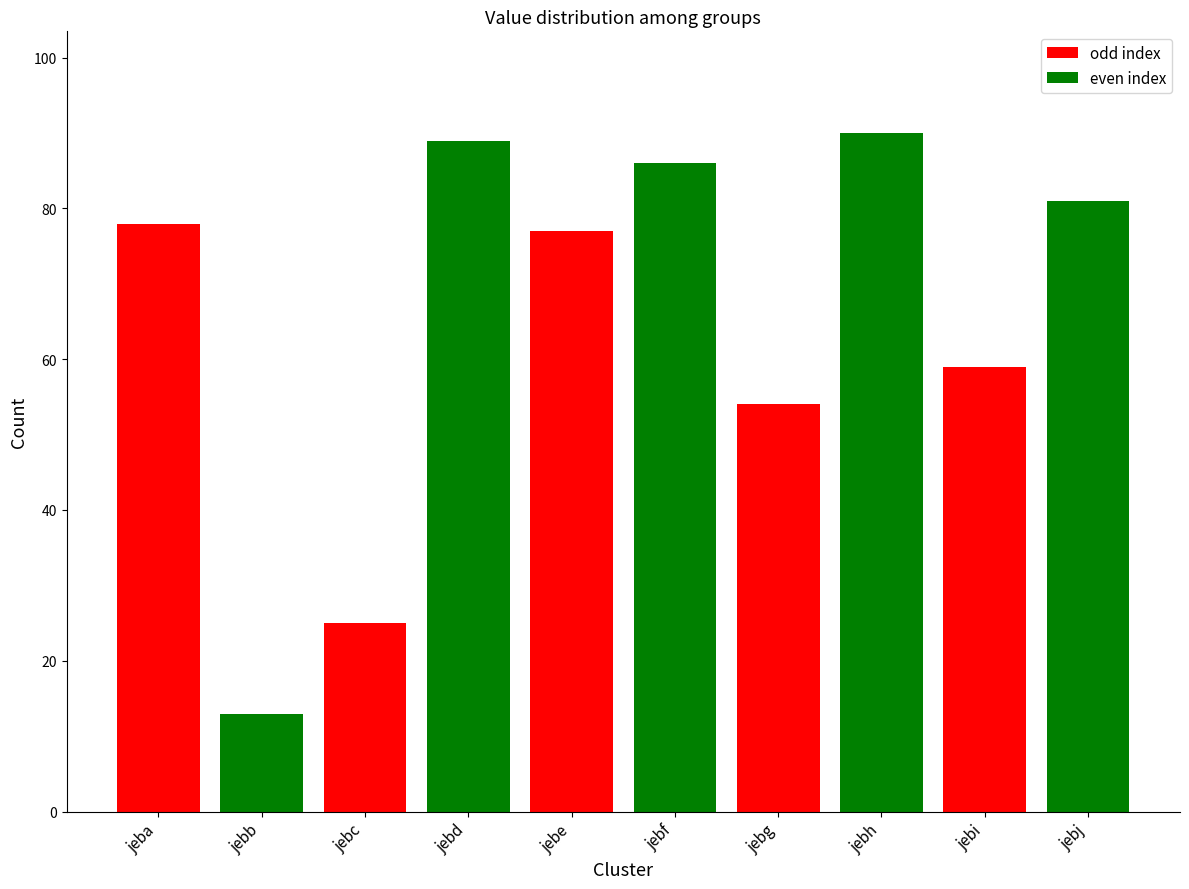

What is the greatest value displayed?

90